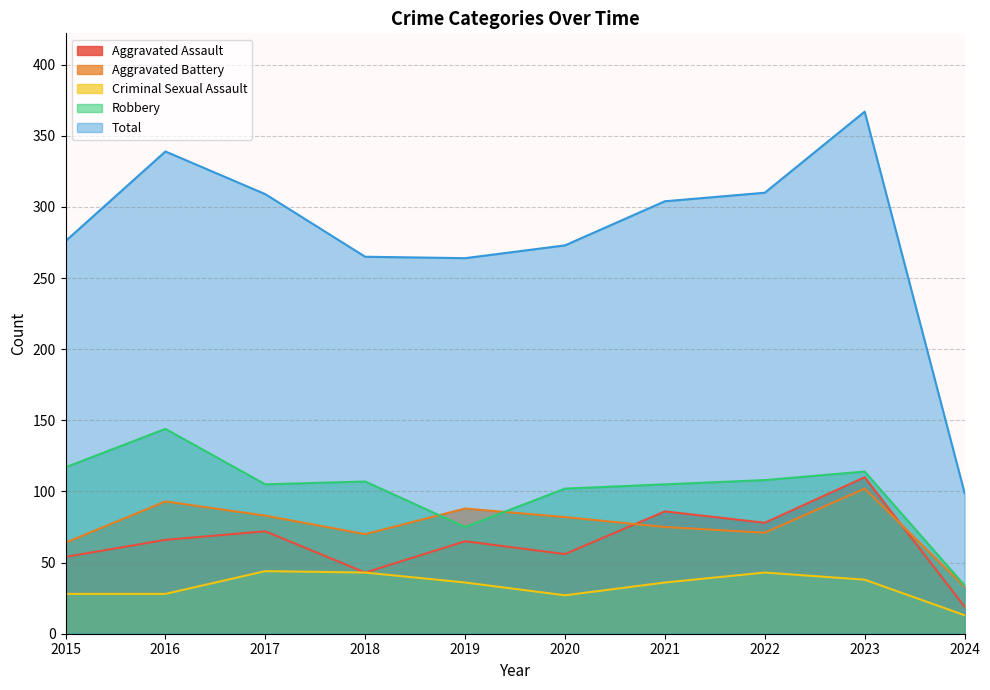

Rank the categories by Criminal Sexual Assault value from highest to lowest.

2017, 2018, 2022, 2023, 2019, 2021, 2015, 2016, 2020, 2024